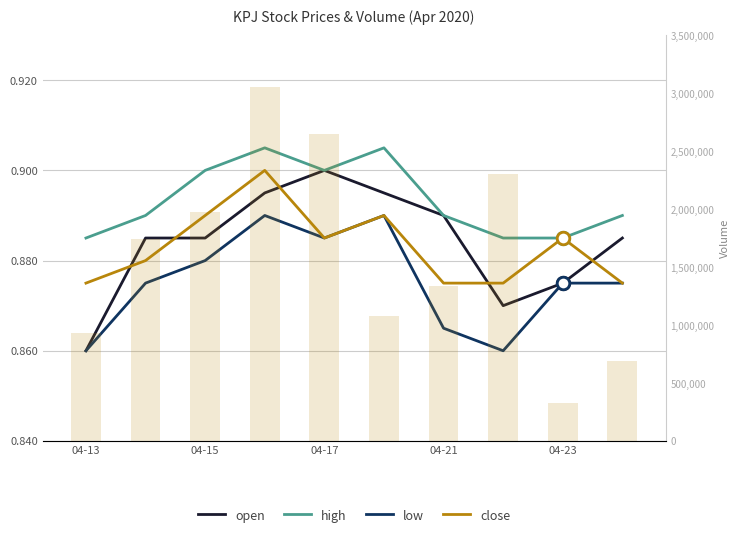

The value of high at 04-17 is 1.3. True or false?

False